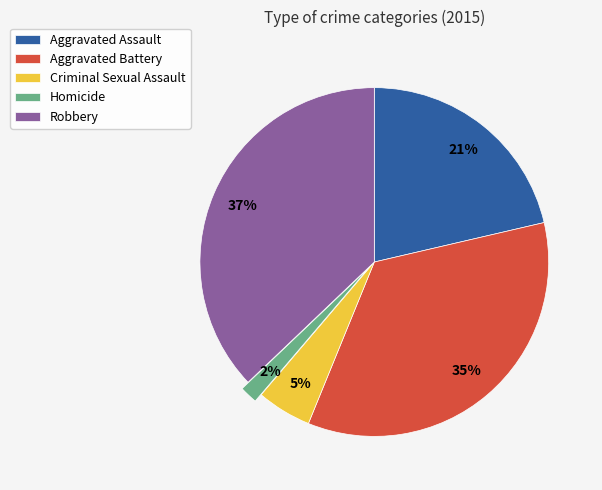

How many slices are in this pie chart?

5